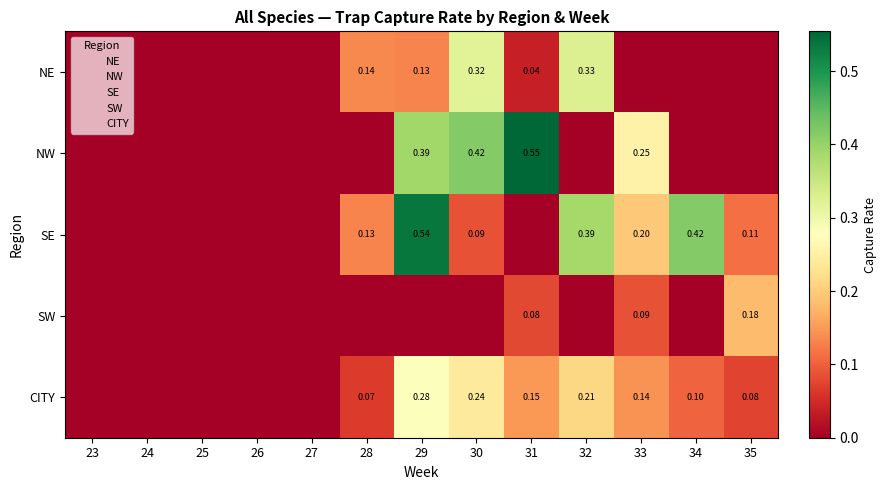

What is the difference between the maximum and minimum values in the SE series?

0.5